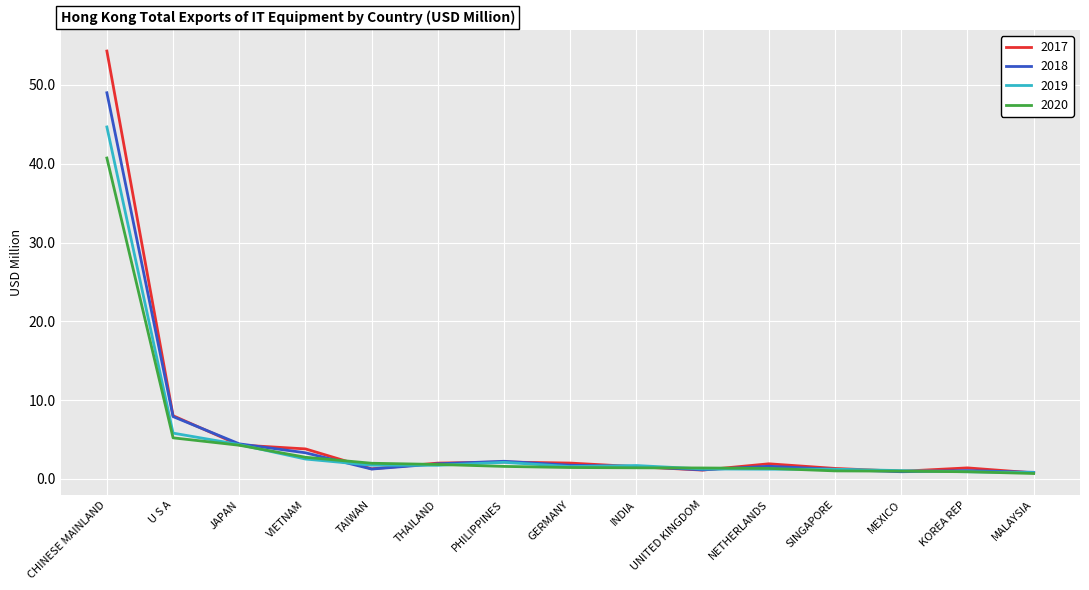

True or false: 2017 has a value of 1.3 at SINGAPORE.

True